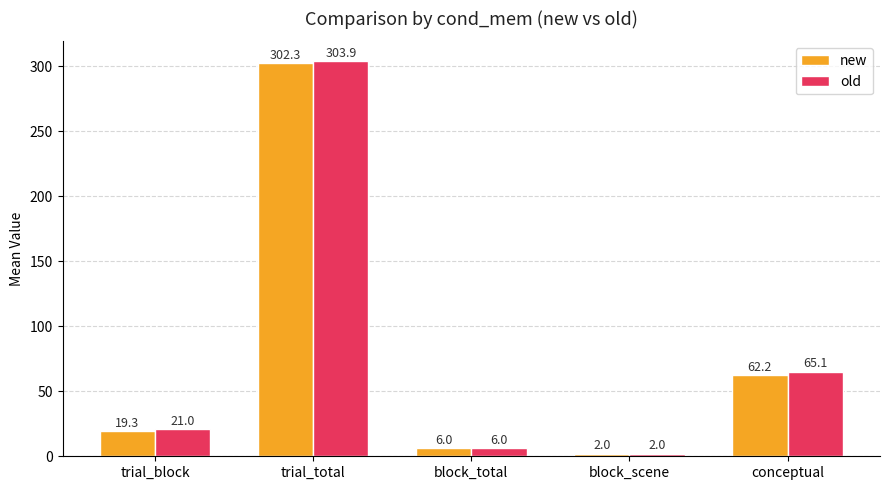

List the series in order of their overall mean, lowest first.

new, old